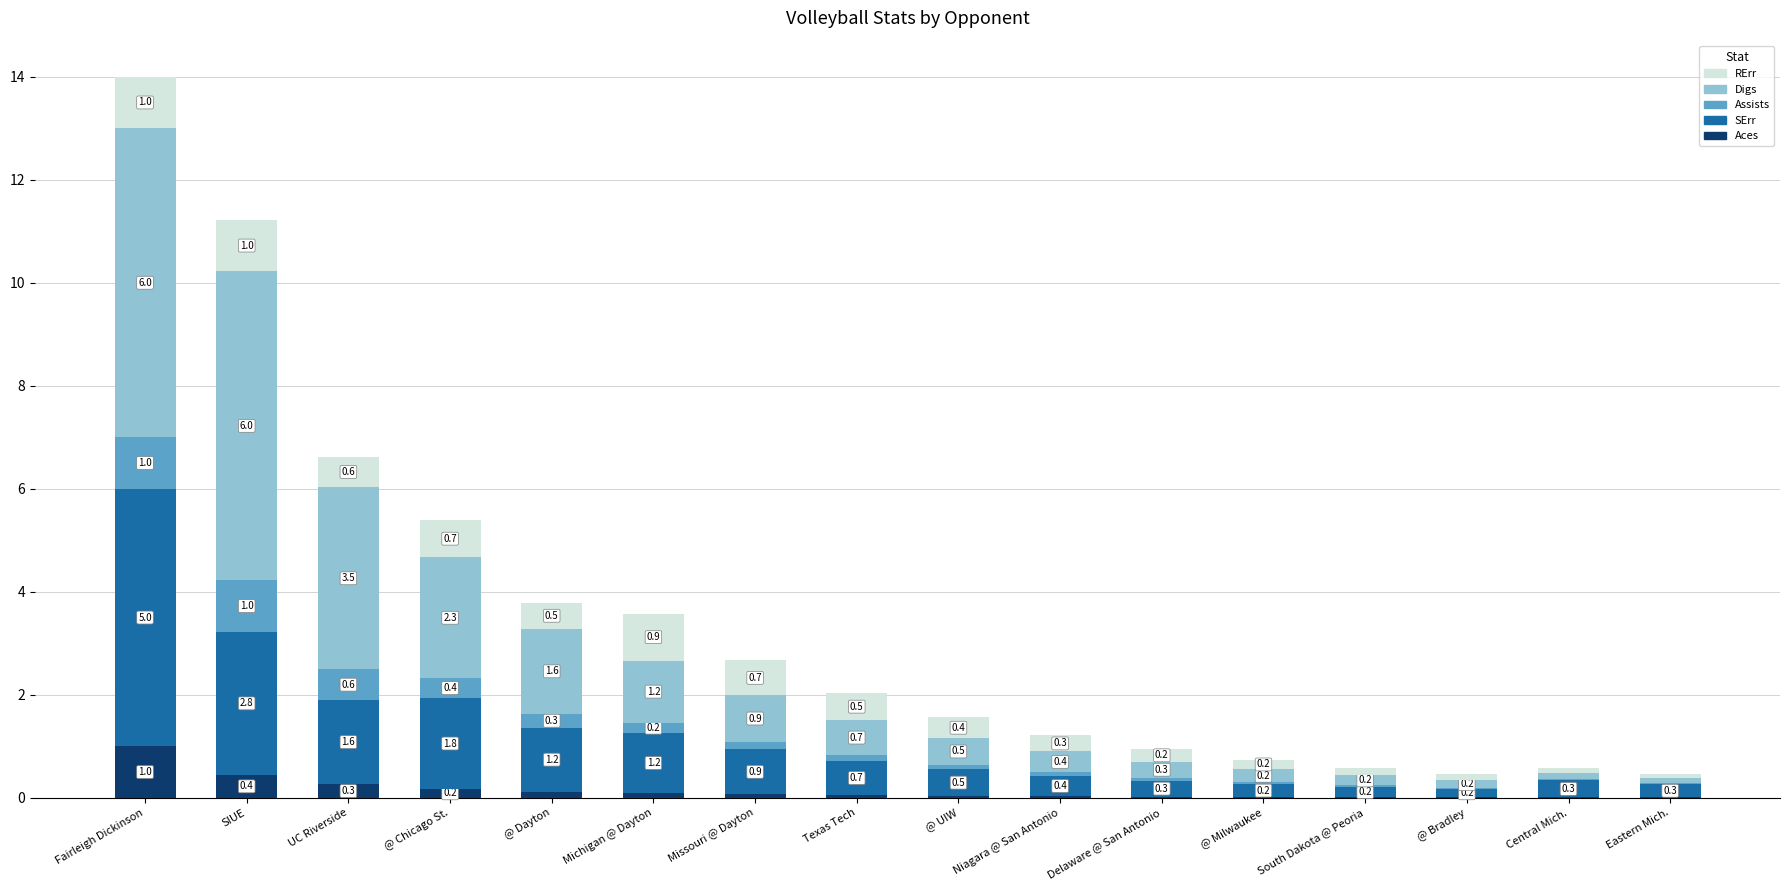

The Aces series shows 0.4 at SIUE. True or false?

True